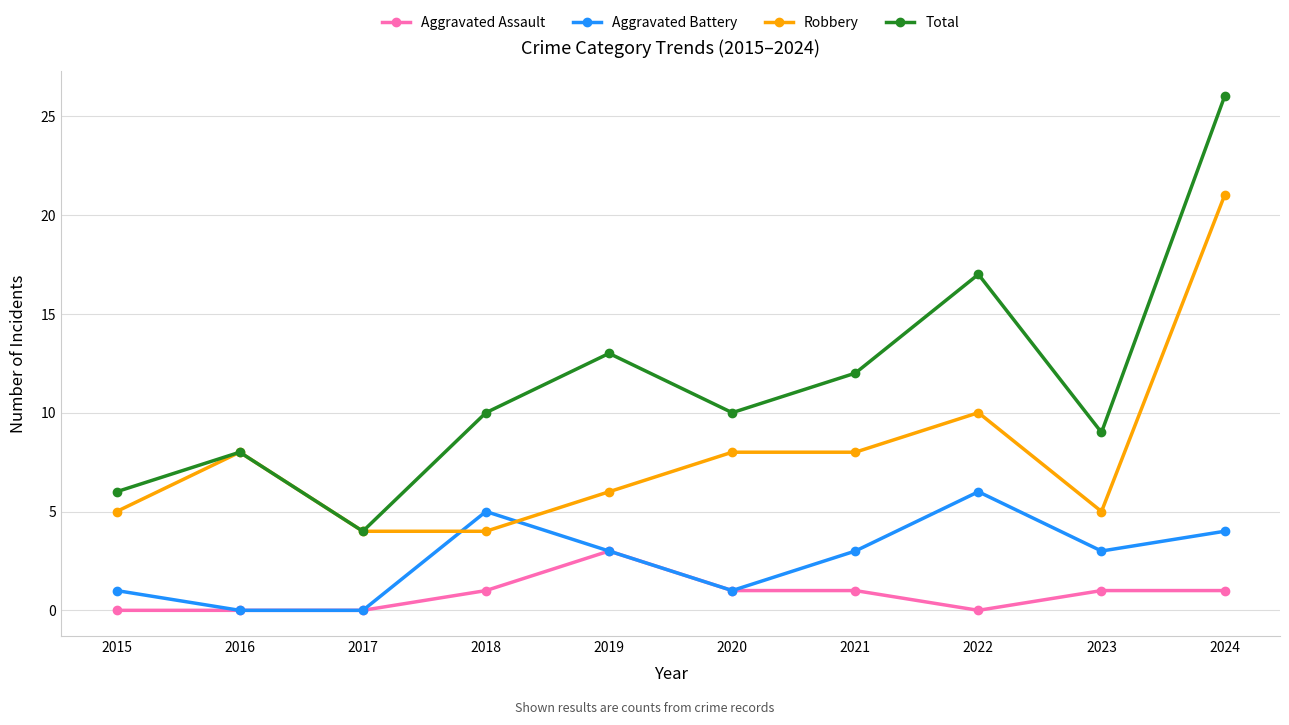

Rank the series by their maximum value, from highest to lowest.

Total, Robbery, Aggravated Battery, Aggravated Assault